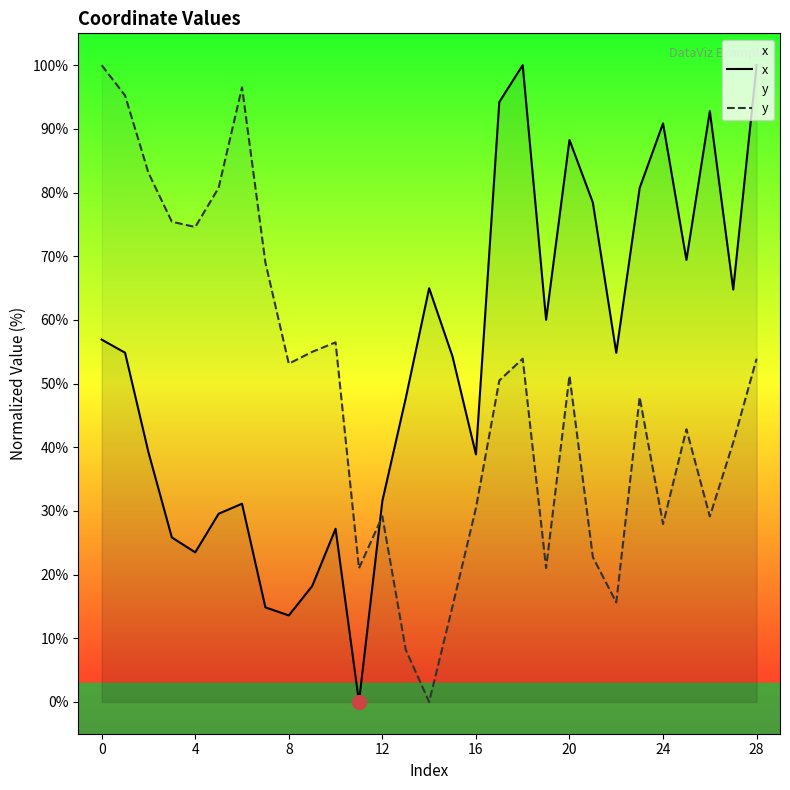

In y, how many points are higher than both neighbors (excluding endpoints)?

7